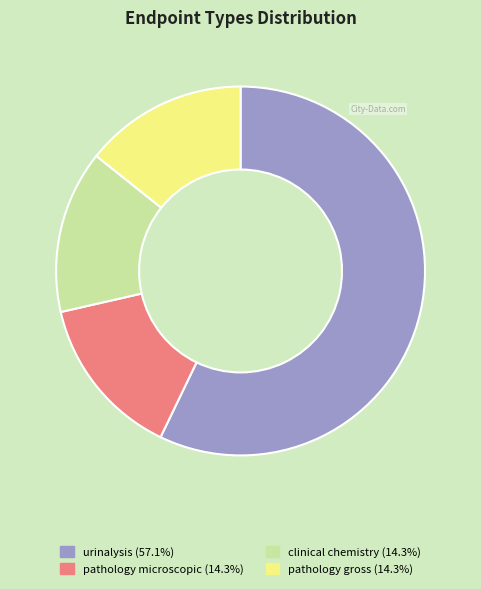

Does any single category account for the majority?

Yes